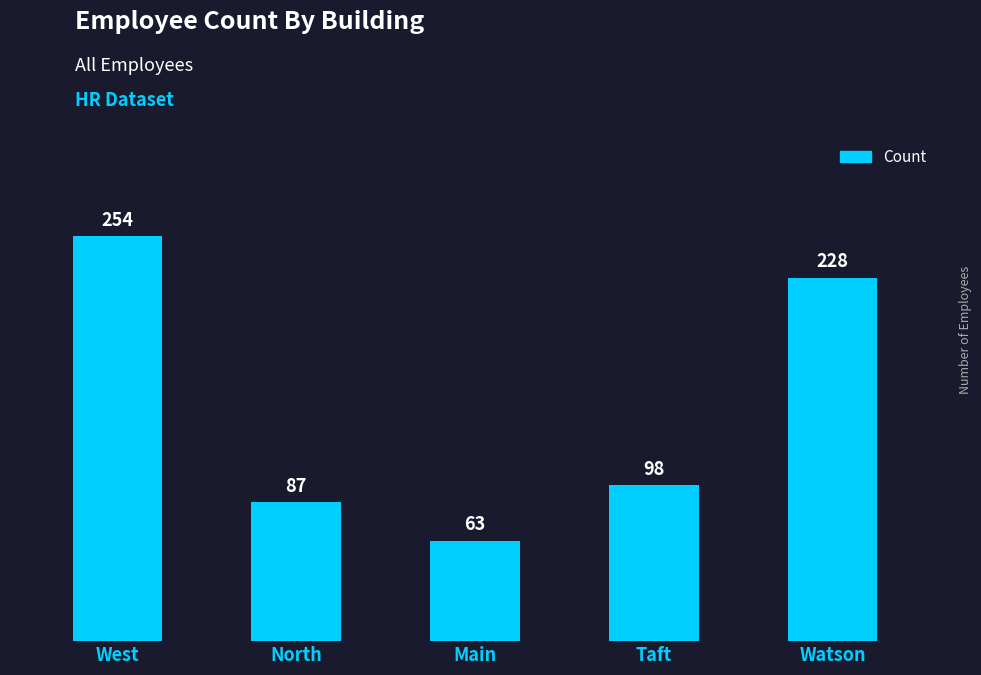

What is the sum of all values?

730